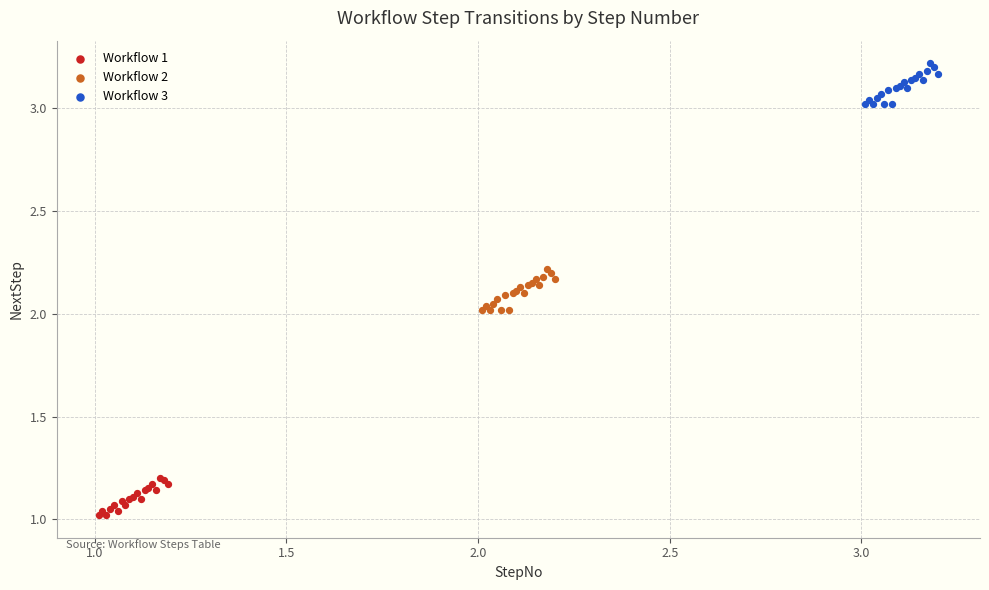

Which series reaches the minimum Y coordinate?

Workflow 1